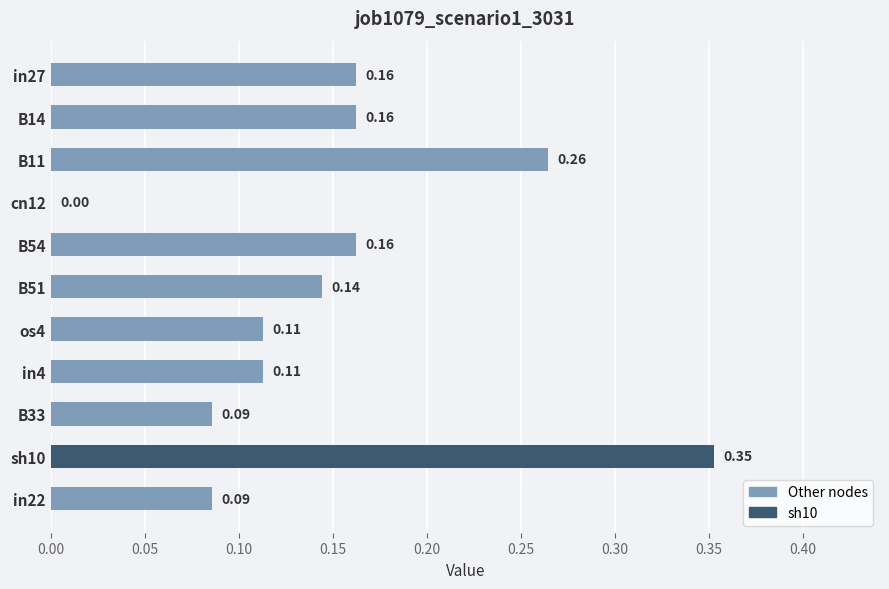

What is the sum of the values at B14 and sh10?

0.5